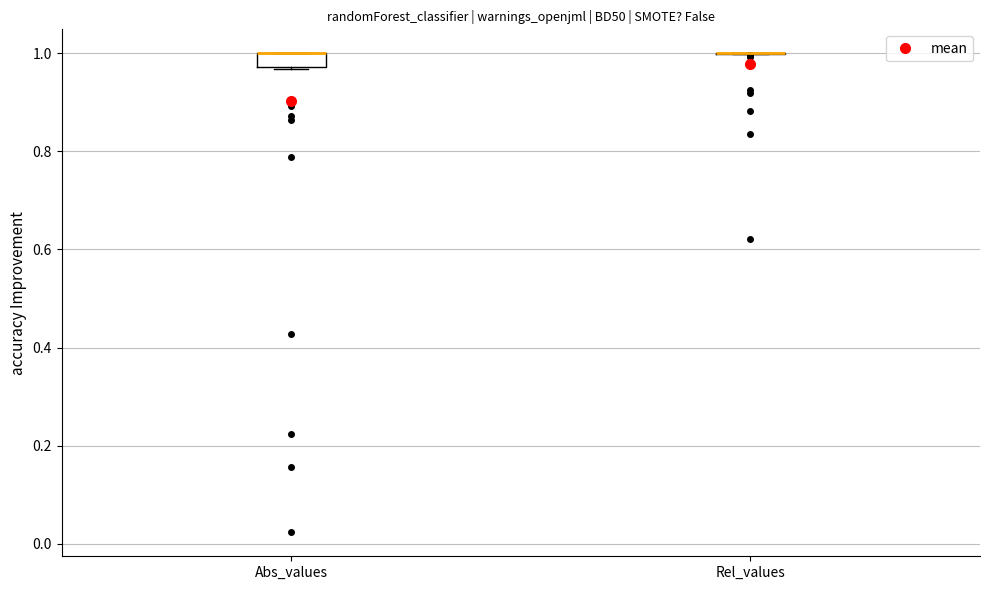

Comparing the boxes themselves (not the whiskers), which one is the tallest?

Abs_values